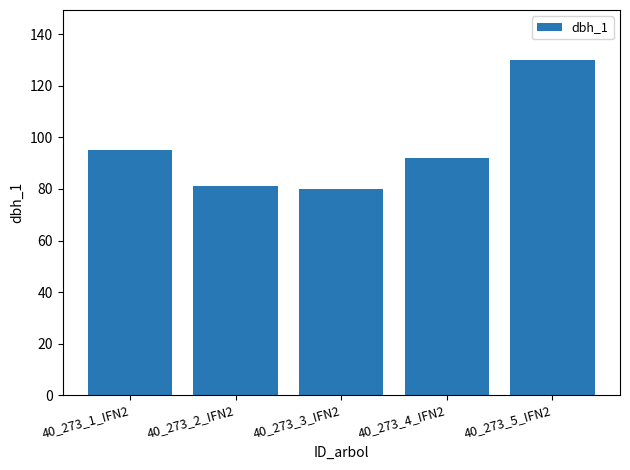

What is the average value?

96